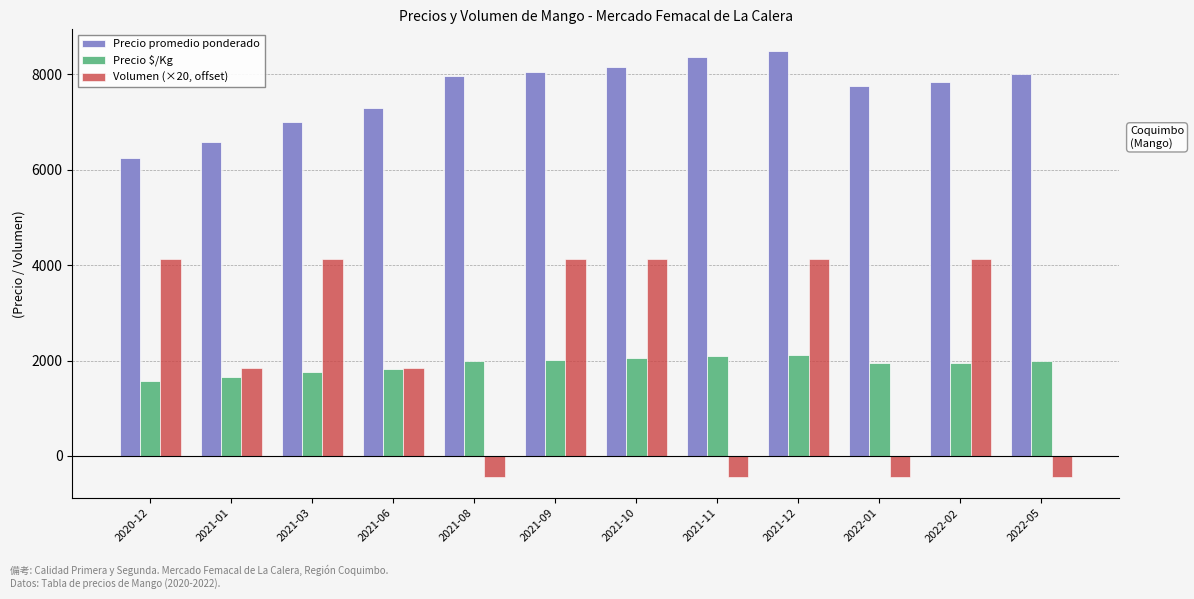

What is the label of the 1st bar from the left?

2020-12